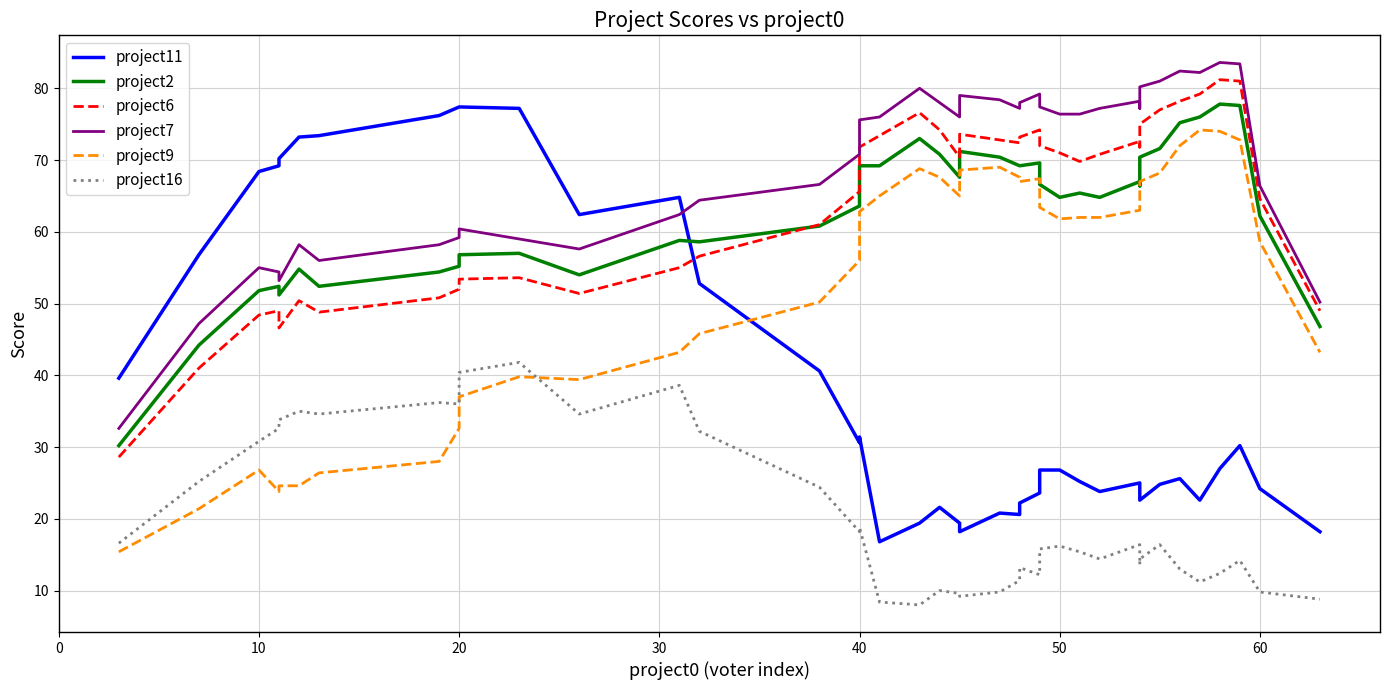

Rank the series by their maximum value, from highest to lowest.

project7, project6, project2, project11, project9, project16